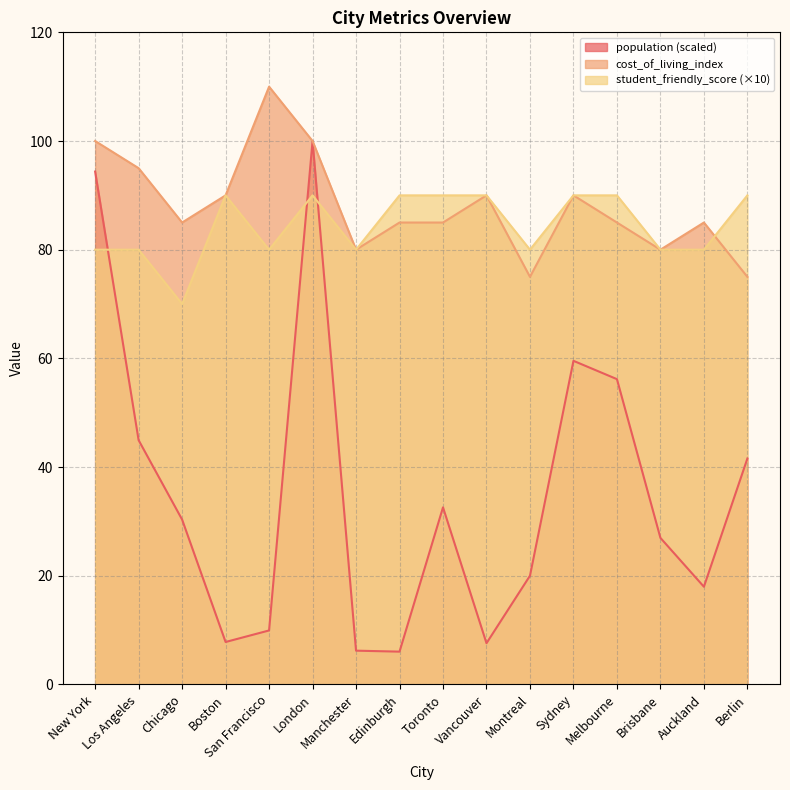

Reading left to right, extract all data points from this chart.

population: New York=94.4	Los Angeles=44.9	Chicago=30.3	Boston=7.8	San Francisco=9.9	London=100.0	Manchester=6.2	Edinburgh=6.0	Toronto=32.6	Vancouver=7.6	Montreal=20.0	Sydney=59.6	Melbourne=56.2	Brisbane=27.0	Auckland=18.0	Berlin=41.6
cost_of_living_index: New York=100.0	Los Angeles=95.0	Chicago=85.0	Boston=90.0	San Francisco=110.0	London=100.0	Manchester=80.0	Edinburgh=85.0	Toronto=85.0	Vancouver=90.0	Montreal=75.0	Sydney=90.0	Melbourne=85.0	Brisbane=80.0	Auckland=85.0	Berlin=75.0
student_friendly_score: New York=80.0	Los Angeles=80.0	Chicago=70.0	Boston=90.0	San Francisco=80.0	London=90.0	Manchester=80.0	Edinburgh=90.0	Toronto=90.0	Vancouver=90.0	Montreal=80.0	Sydney=90.0	Melbourne=90.0	Brisbane=80.0	Auckland=80.0	Berlin=90.0